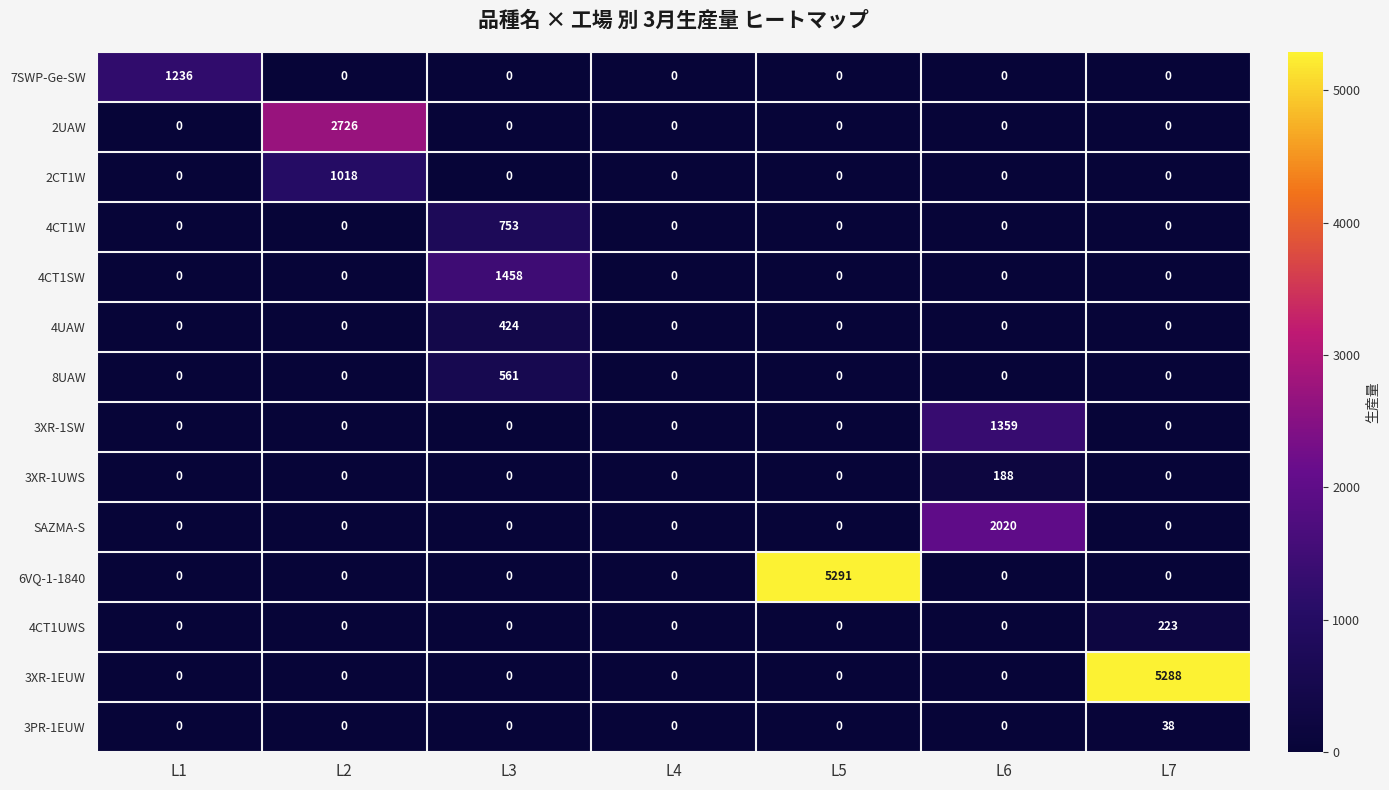

Which series has the largest range (max minus min)?

6VQ-1-1840